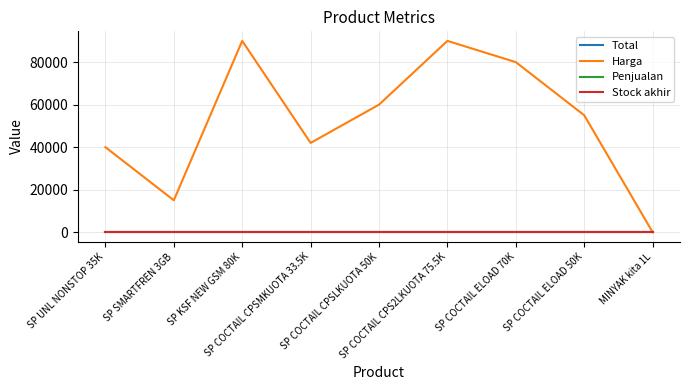

What is the average value of the Harga series?

52445